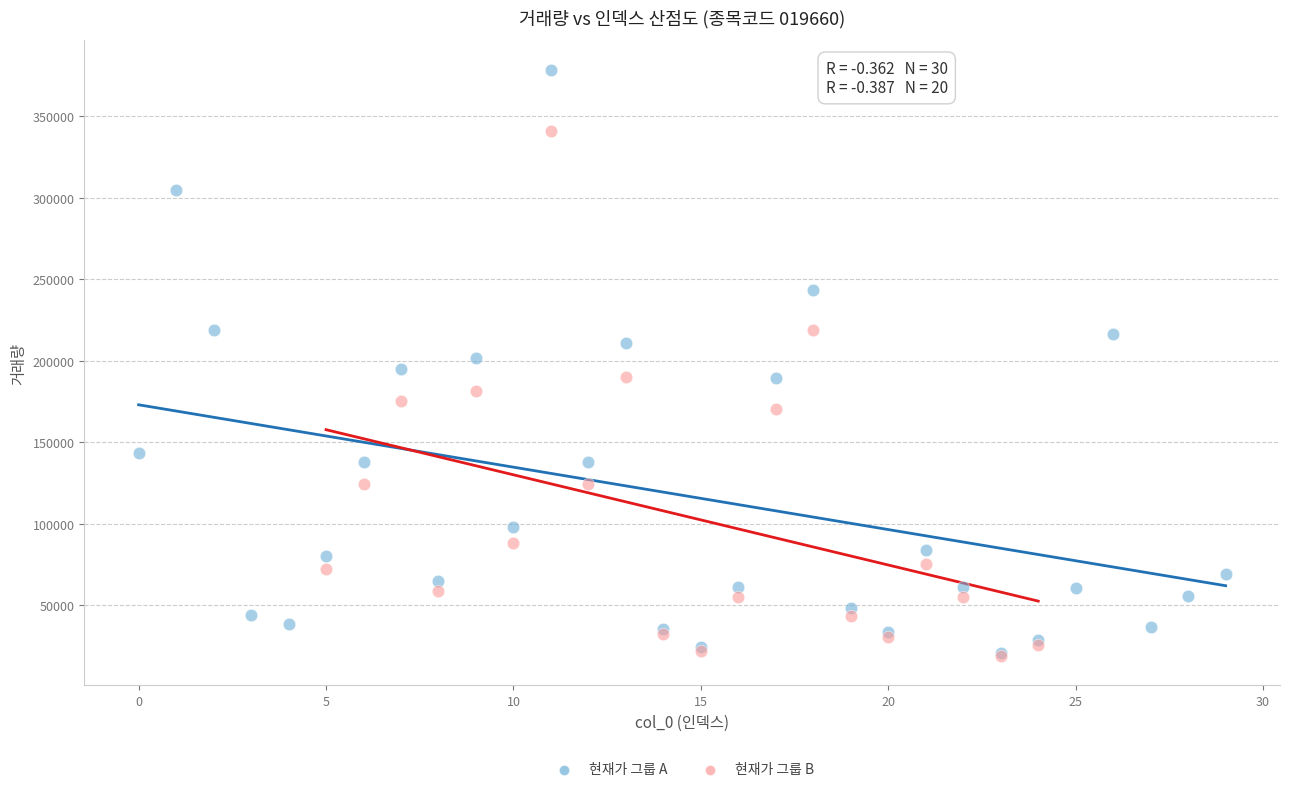

Which series has the largest Y range (max minus min)?

현재가 그룹 A